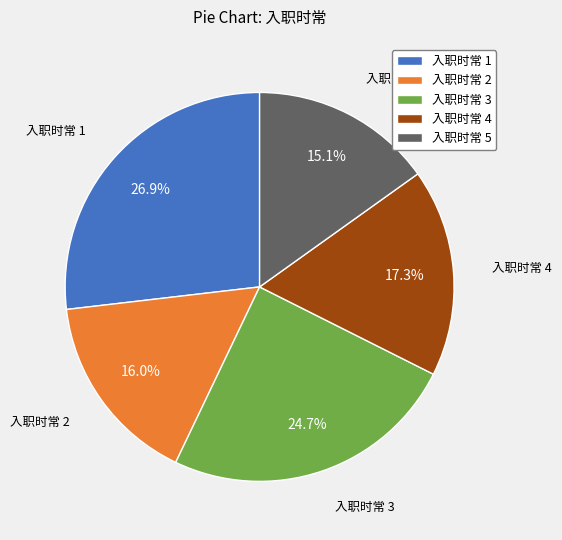

What is the largest slice in the pie chart?

入职时常 1